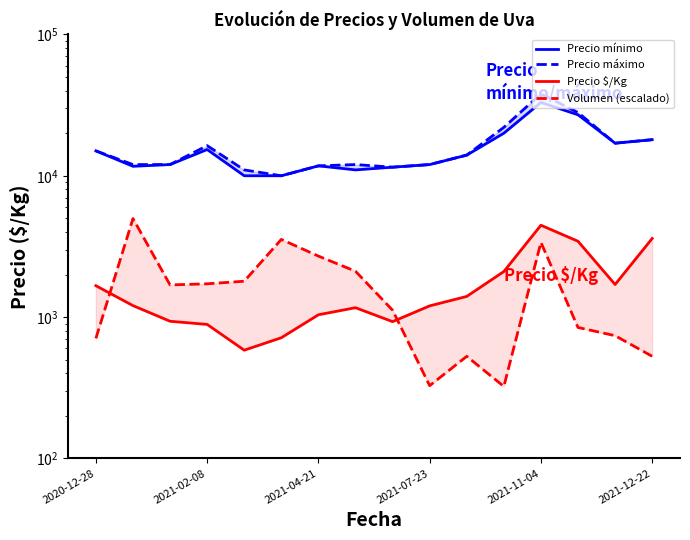

Is it true that Precio máximo equals 20022.8 at 2021-02-08?

False